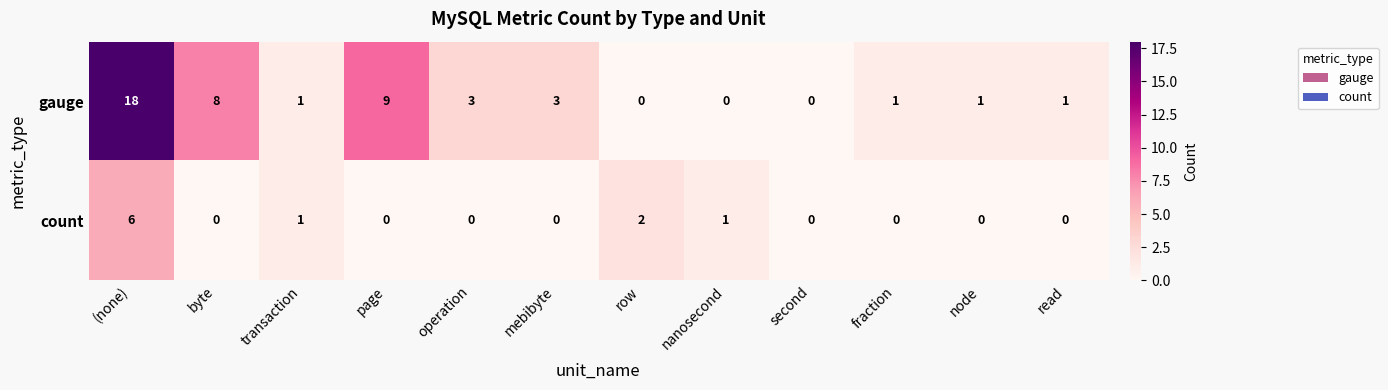

What is the sum of the gauge values at nanosecond and mebibyte?

3